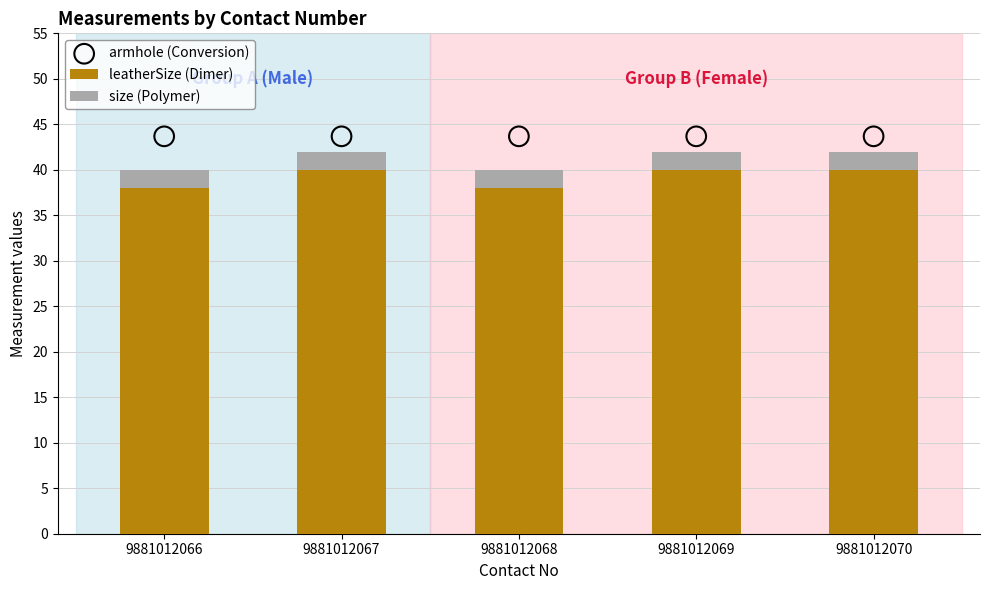

Which series has the largest total across all categories?

armhole (Conversion)